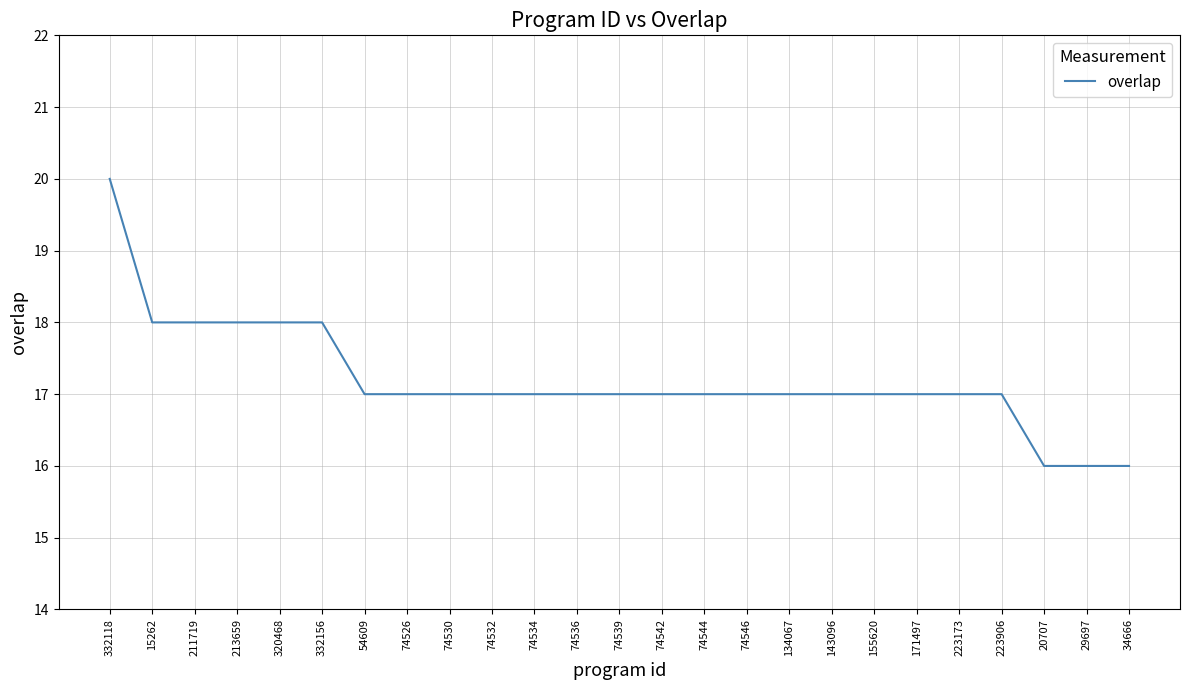

Is this an area chart (filled region under the line)?

No